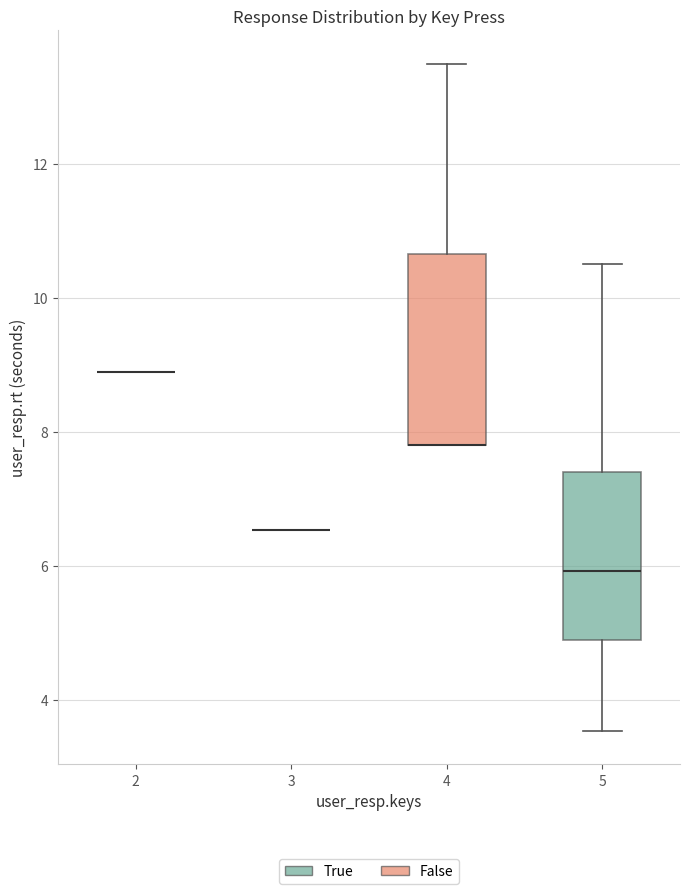

Which box is the tallest, from its lower edge to its upper edge?

4